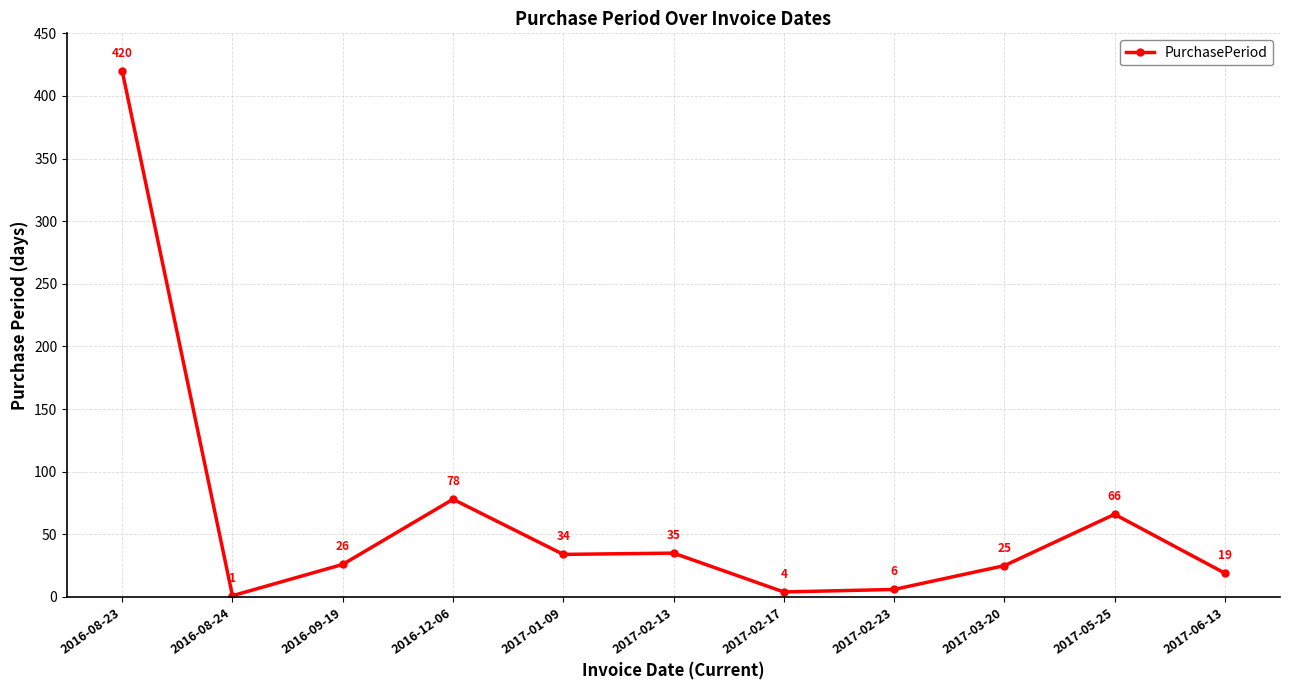

What is the minimum value shown in the chart?

1